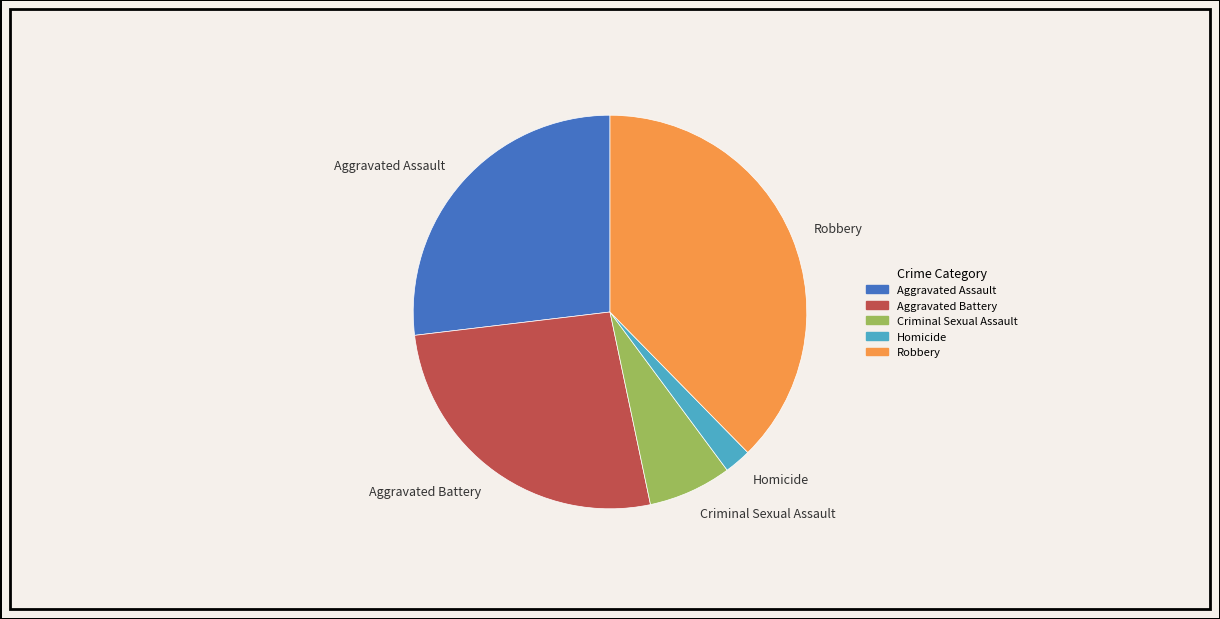

Does any single category account for the majority?

No